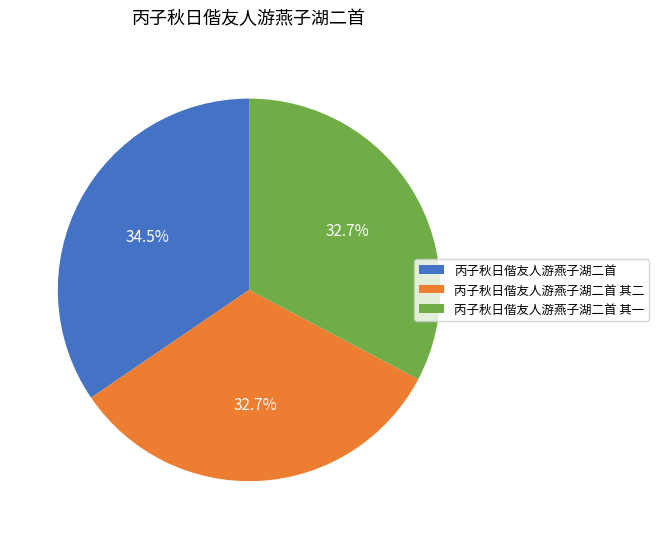

How many slices are in this pie chart?

3